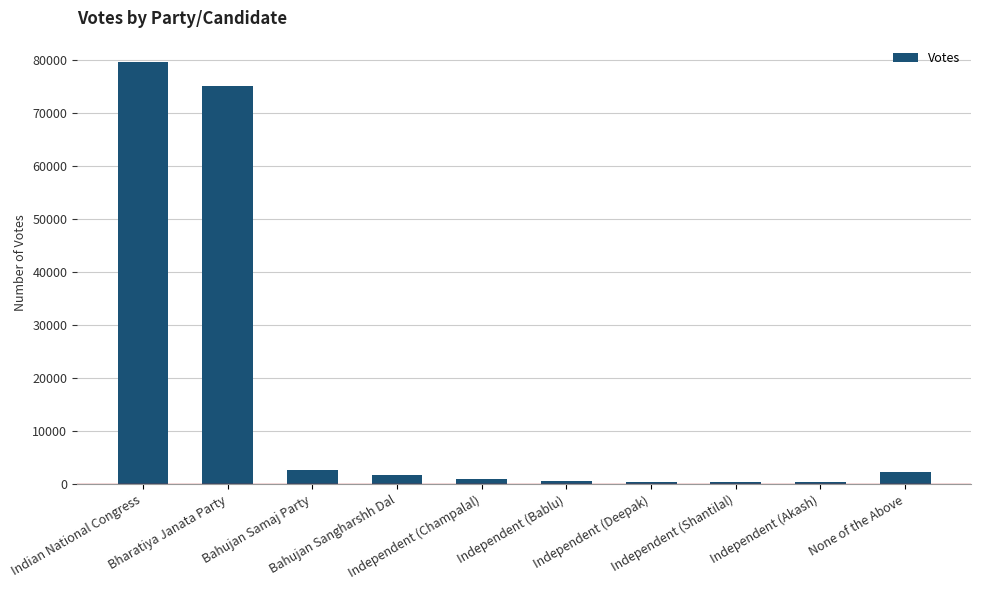

What is the change in value from Bharatiya Janata Party to None of the Above?

-72755